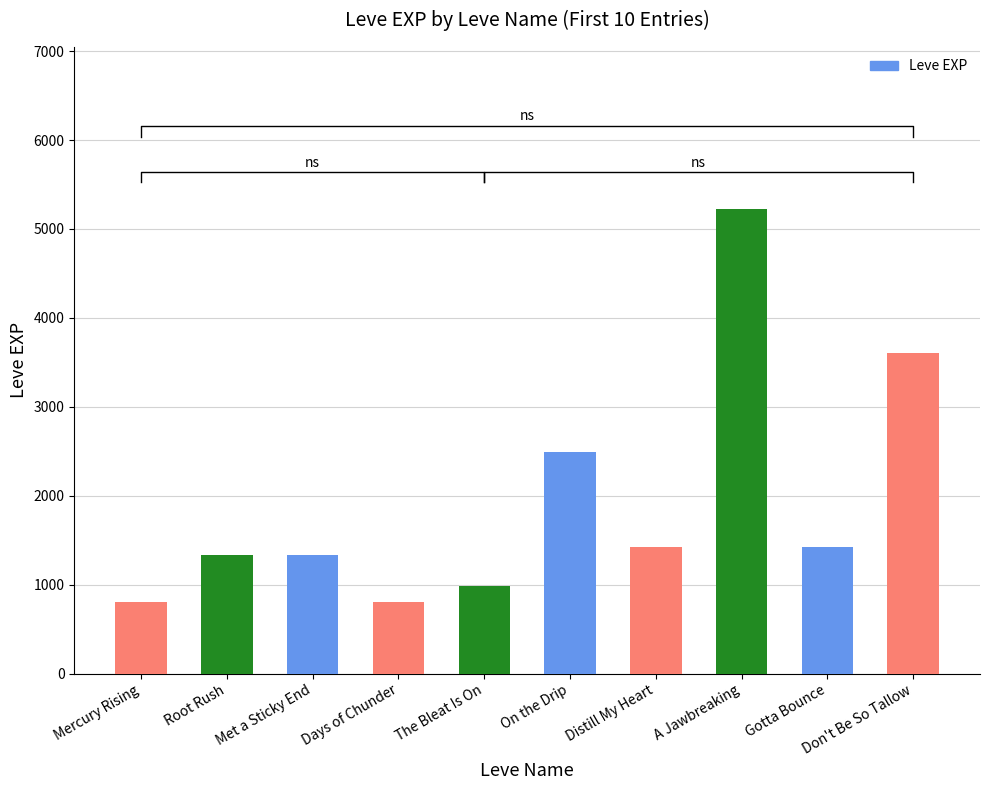

Reading left to right, transcribe all the data shown in this chart.

Mercury Rising=800	Root Rush=1330	Met a Sticky End=1330	Days of Chunder=800	The Bleat Is On=980	On the Drip=2490	Distill My Heart=1420	A Jawbreaking=5220	Gotta Bounce=1420	Don't Be So Tallow=3600